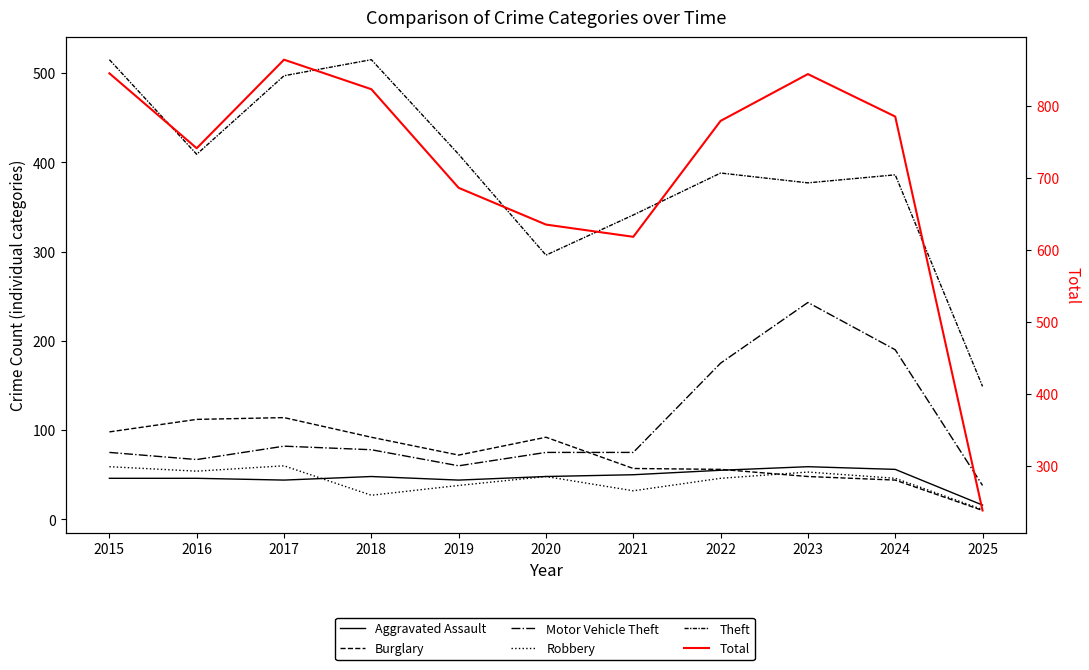

Rank the series at 2018 from lowest to highest value.

Robbery, Aggravated Assault, Motor Vehicle Theft, Burglary, Theft, Total